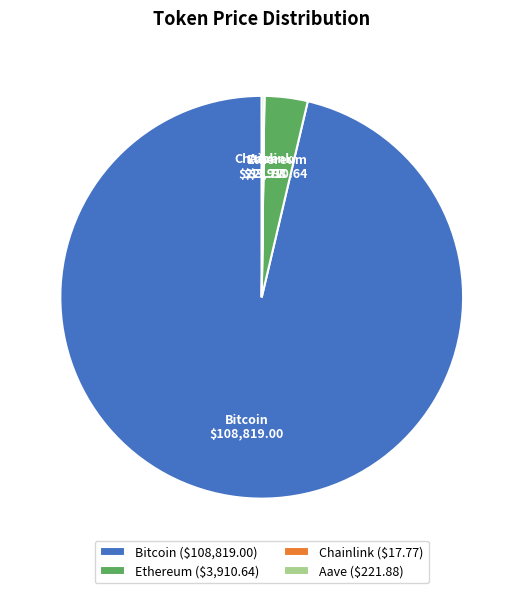

The Ethereum slice represents 3% of the pie. True or false?

True